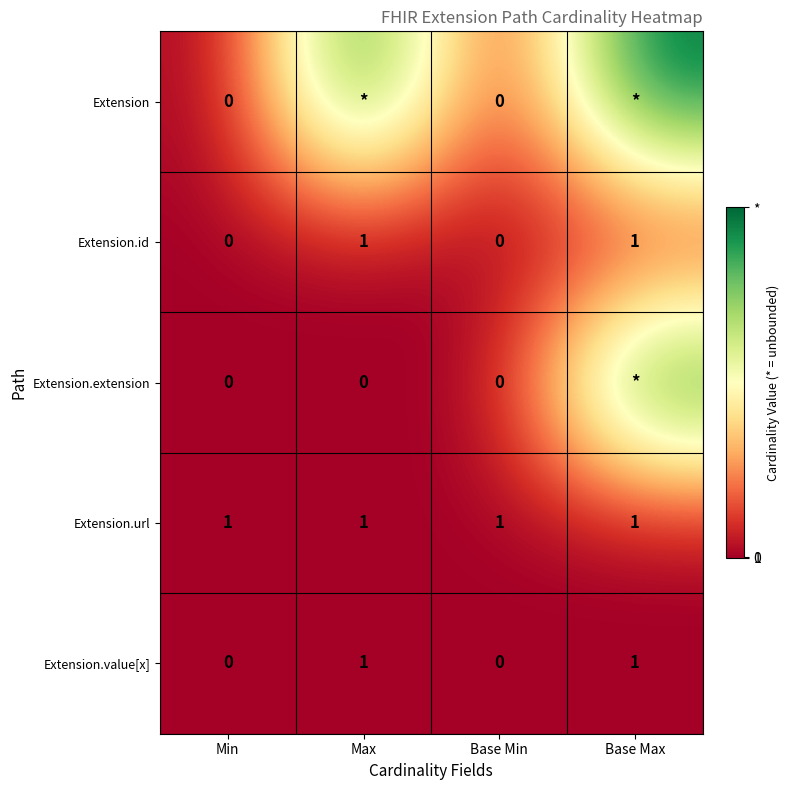

What is the difference between the highest and lowest values at Base Min?

1